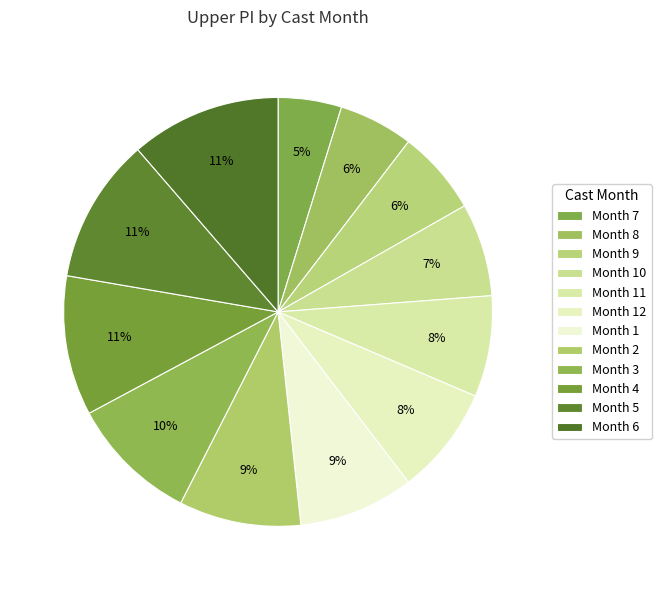

How many slices are in this pie chart?

12